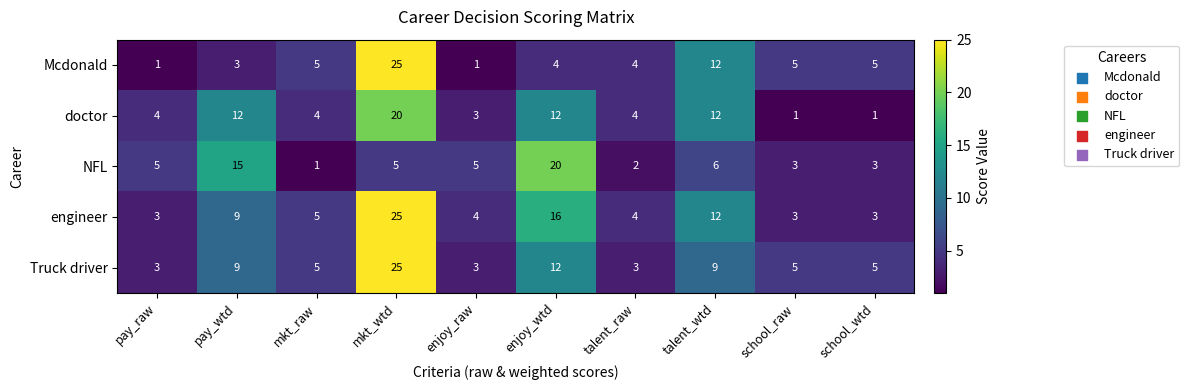

True or false: engineer has a value of 4 at talent_raw.

True